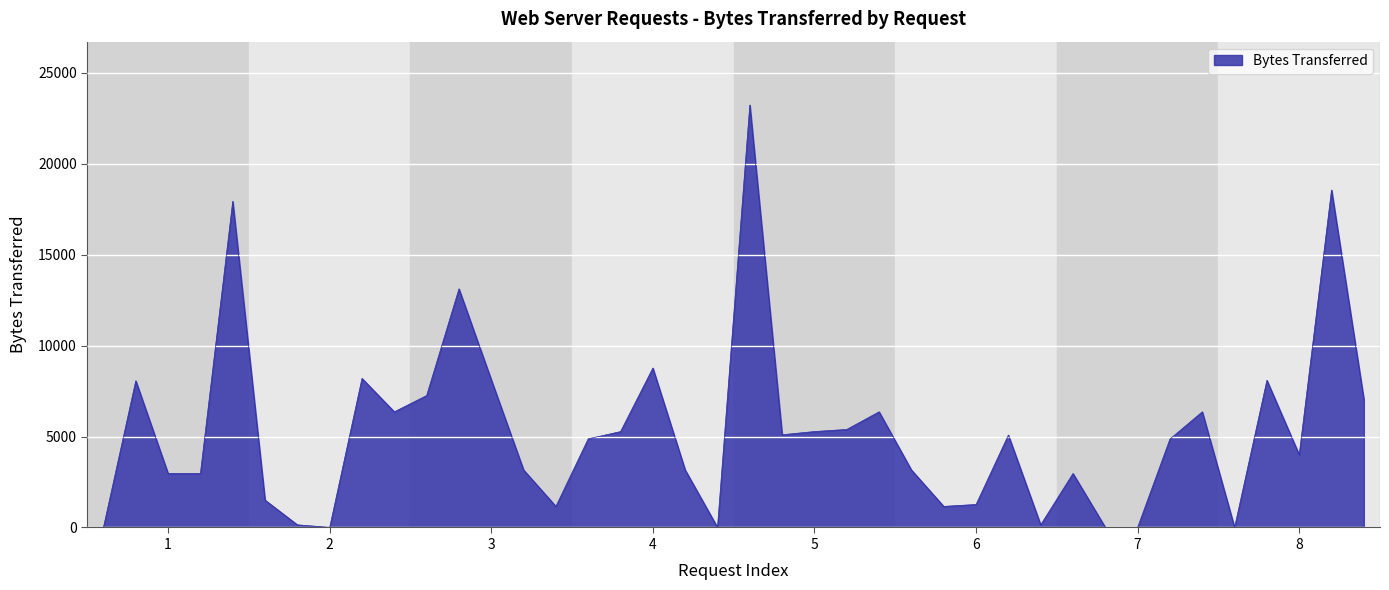

What is the greatest value displayed?

23229